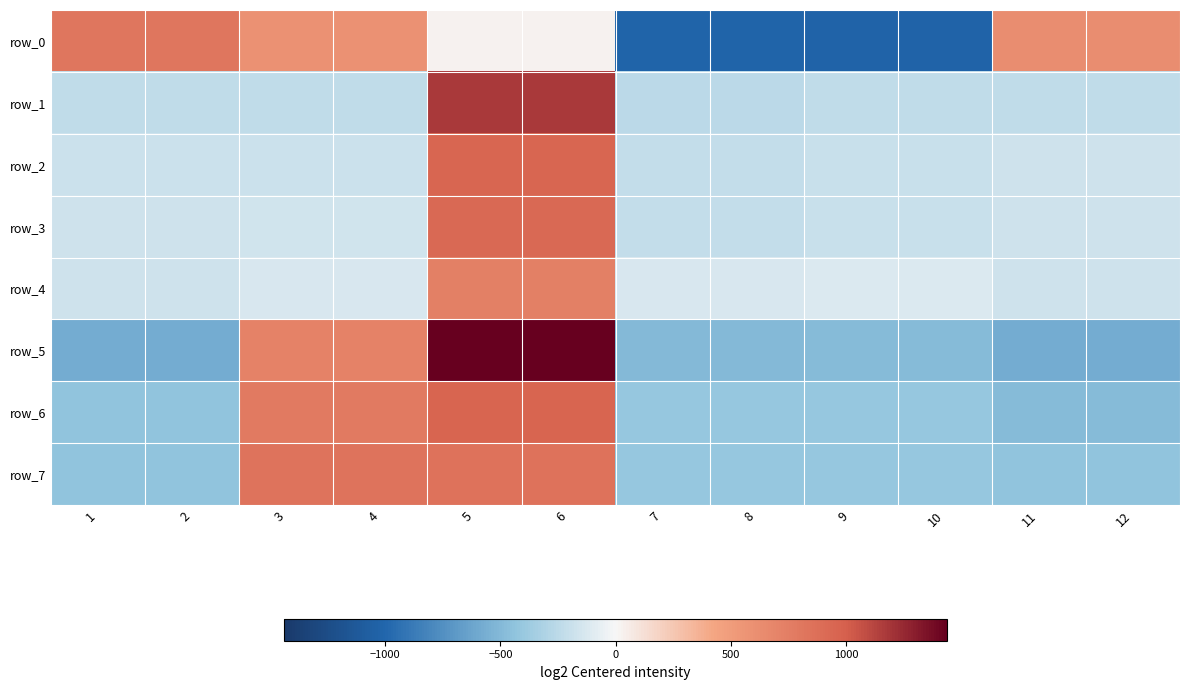

What is the minimum value for row_5?

-576.9